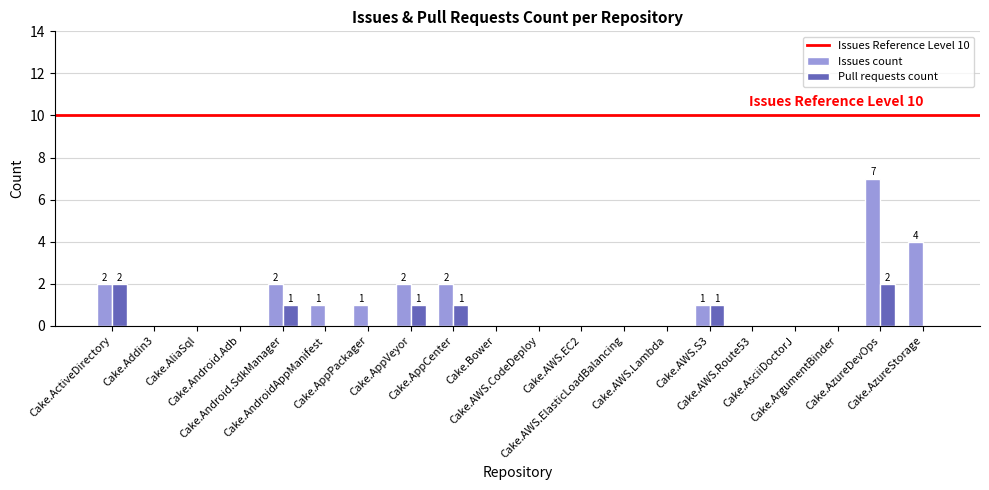

What is the greatest value displayed?

7